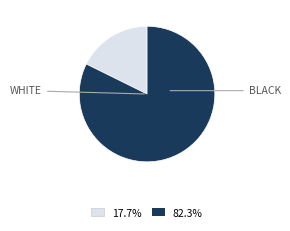

Is there any slice that represents more than half of the pie?

Yes